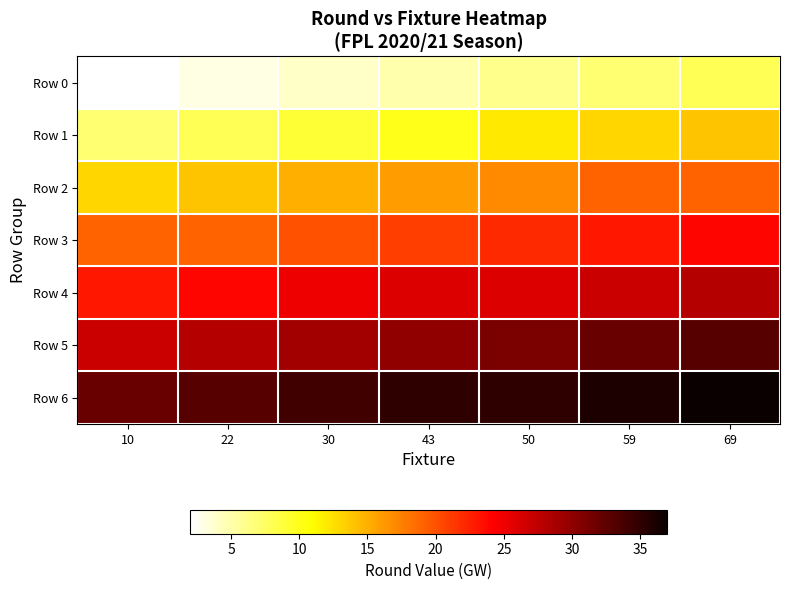

At which category does the chart reach its peak across all series?

69